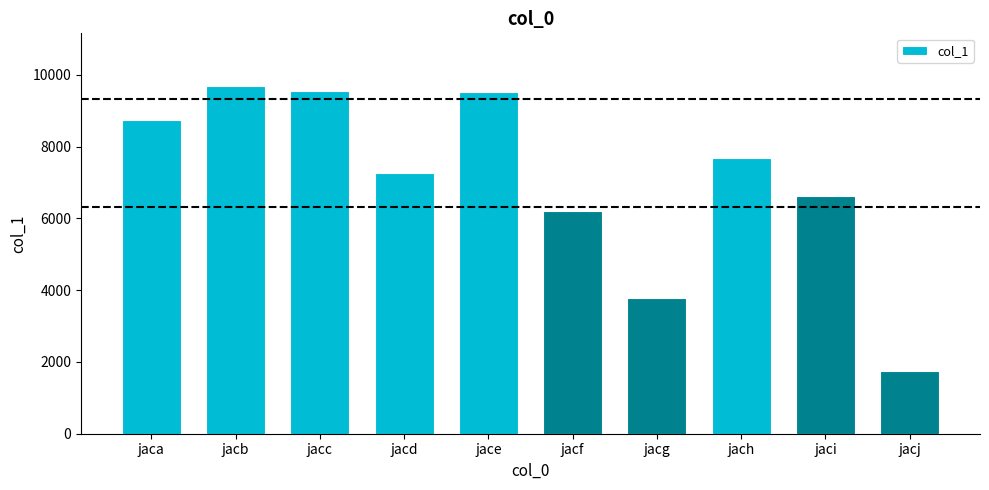

Which has a higher value, jacf or jacj?

jacf